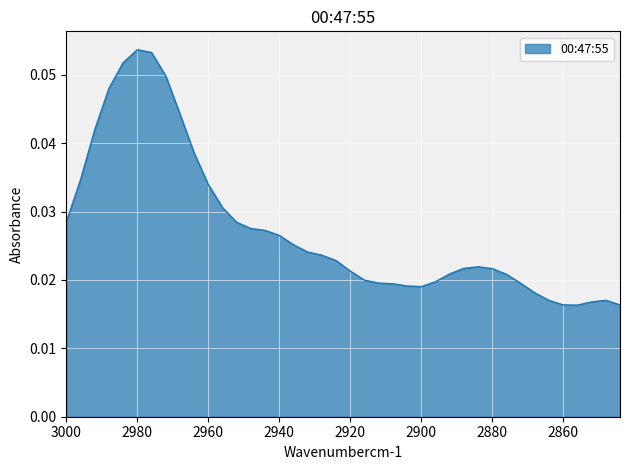

Between 2908 and 2880, which is larger?

2880